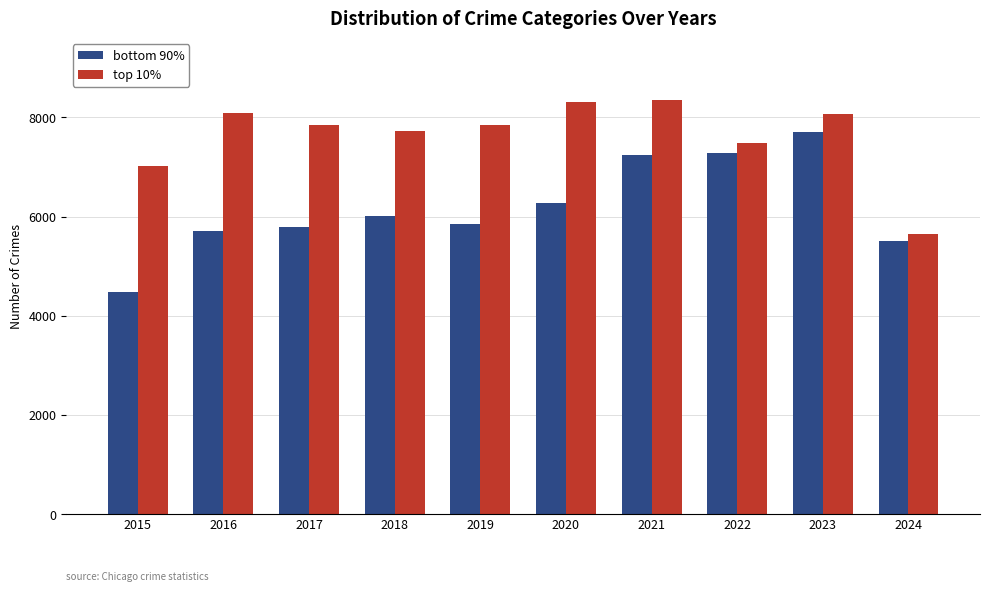

Rank the series by their maximum value, from lowest to highest.

bottom 90%, top 10%